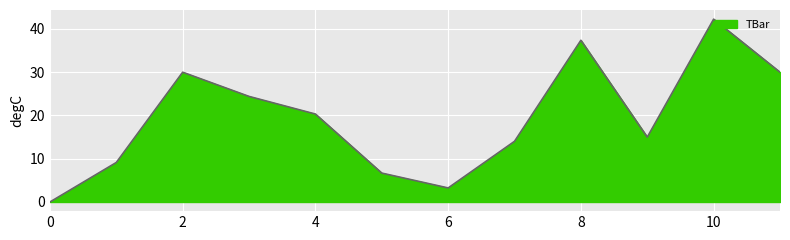

What is the greatest value displayed?

42.3